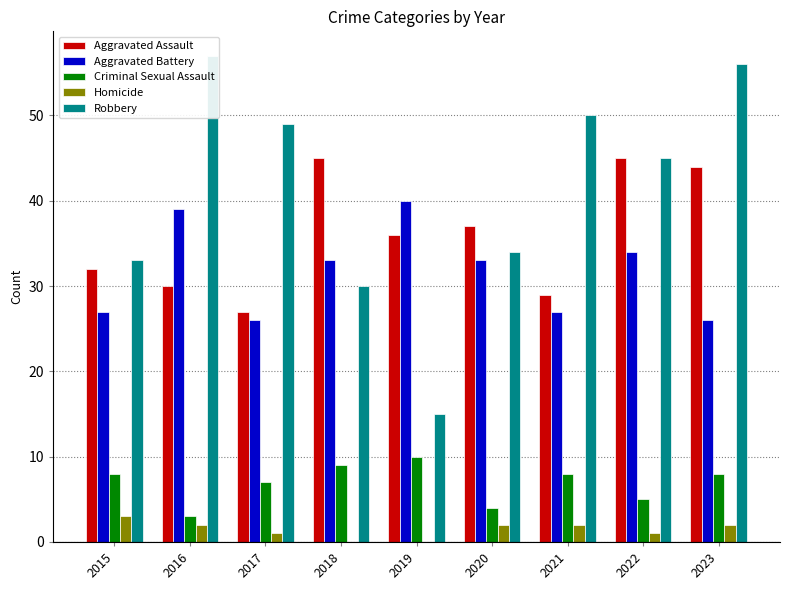

What is the total value across all series at 2023?

136